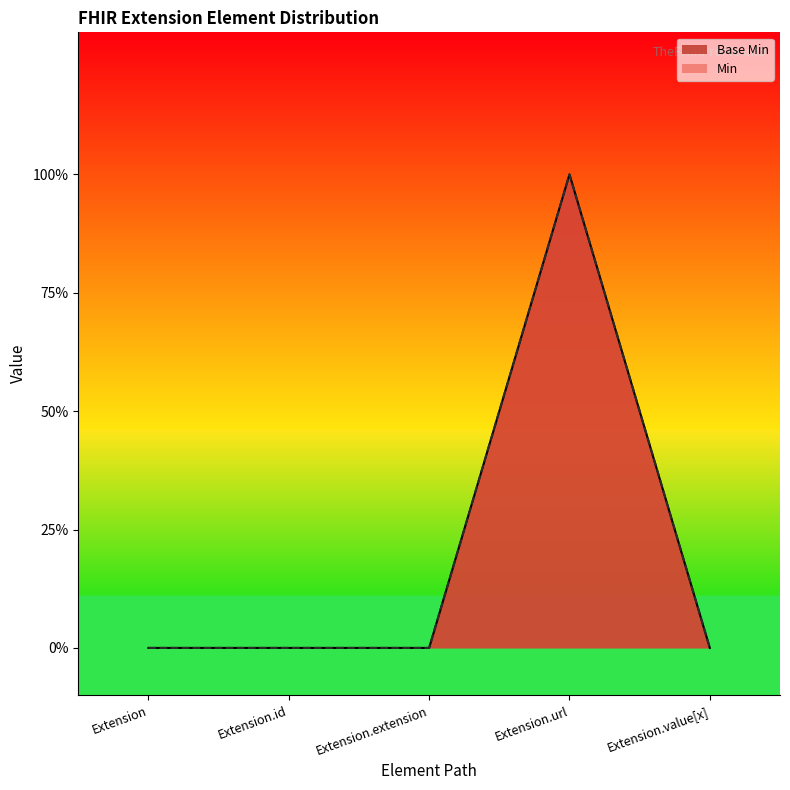

How many lines are shown in the chart?

1